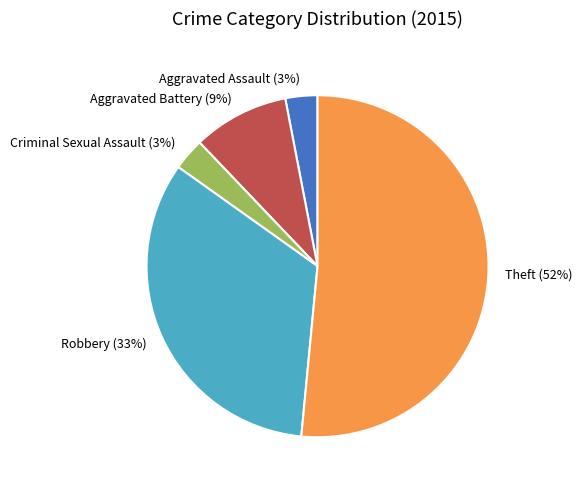

Which category has the biggest portion of the pie?

Theft